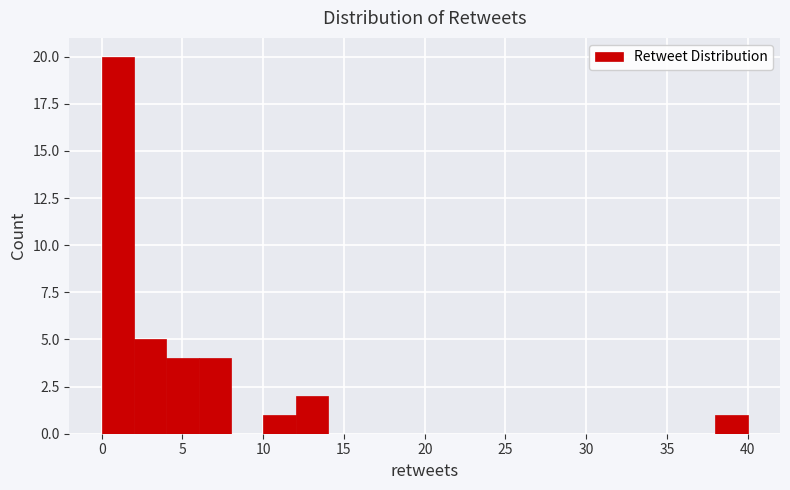

Which range on the x-axis has the tallest bar?

0 to 2